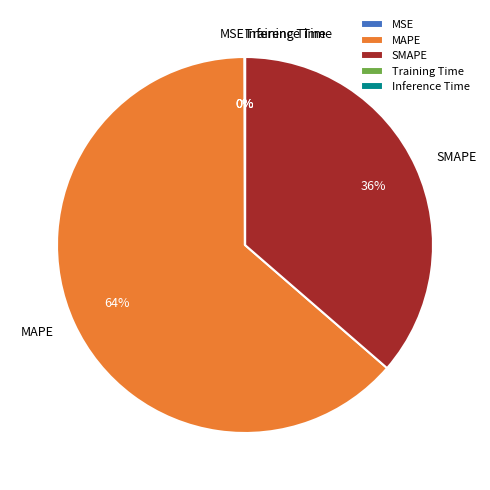

Is there a majority slice in this chart?

Yes